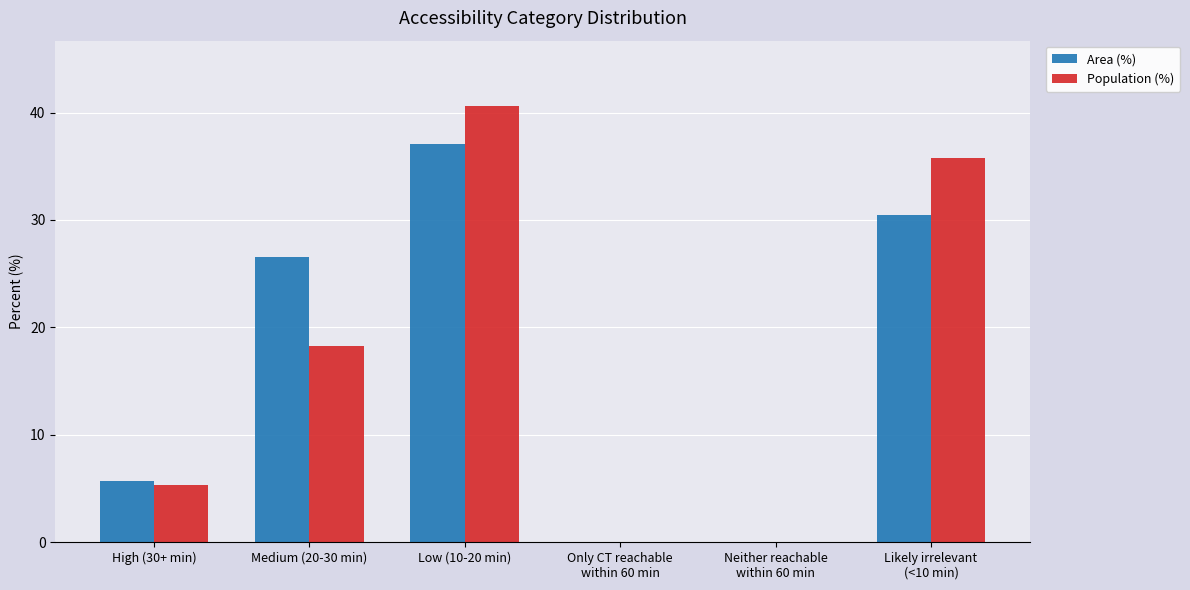

What is the sum of the Area (%) values at Low (10-20 min) and Medium (20-30 min)?

63.7